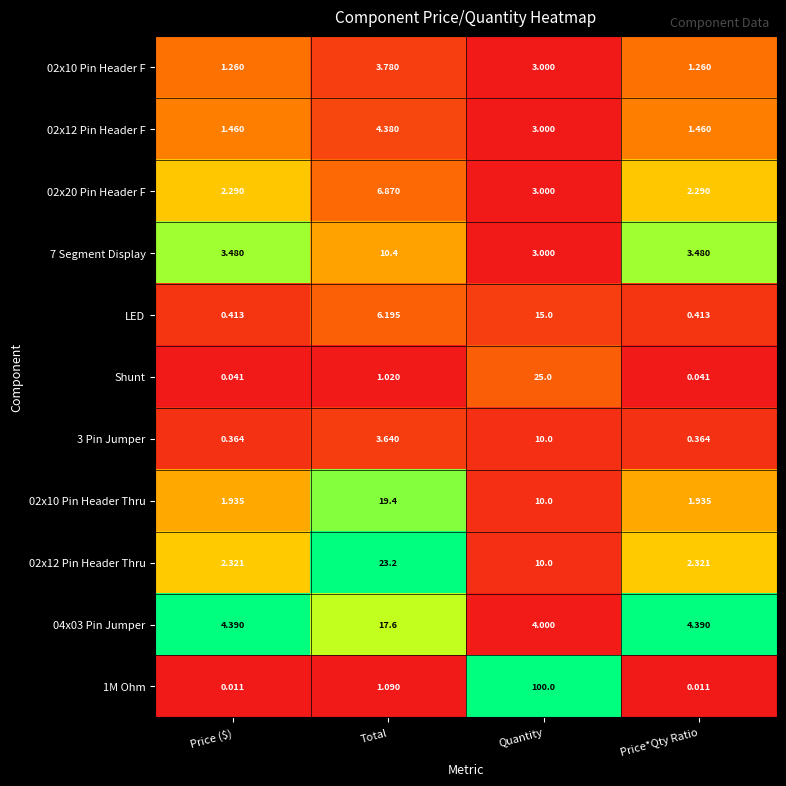

Which label corresponds to the largest value in the chart?

Quantity